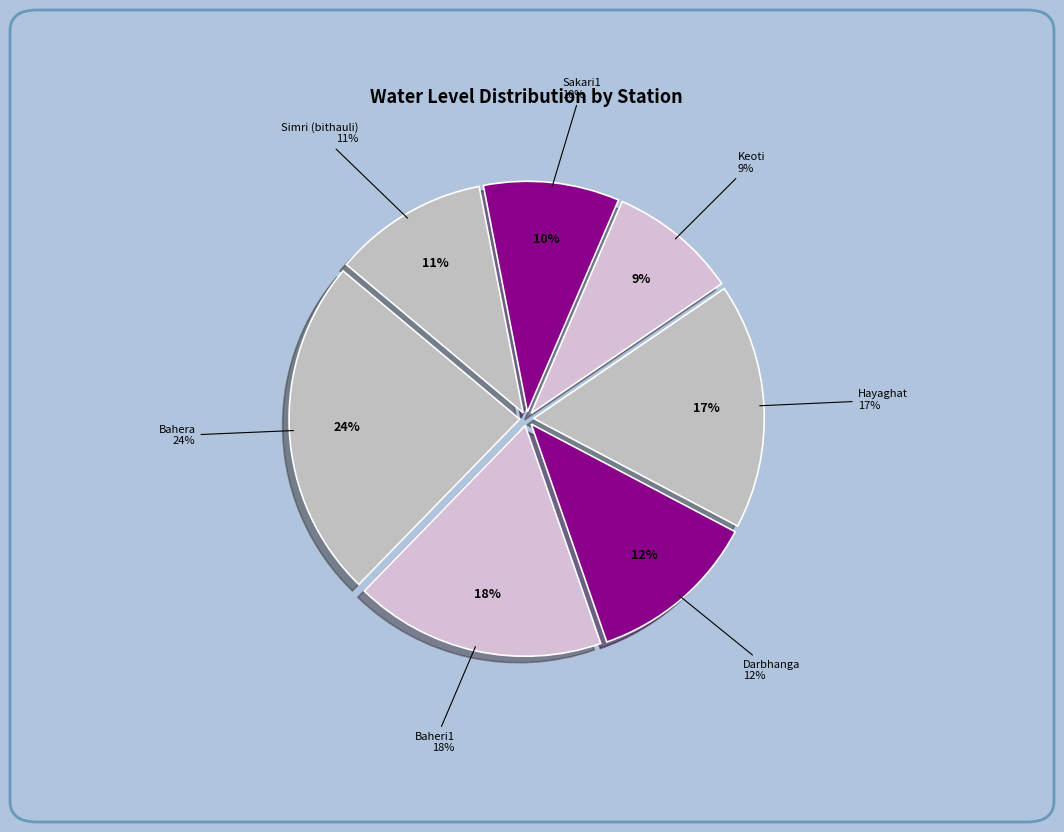

To the nearest percent, what is the difference between the largest and smallest slice percentages?

15%